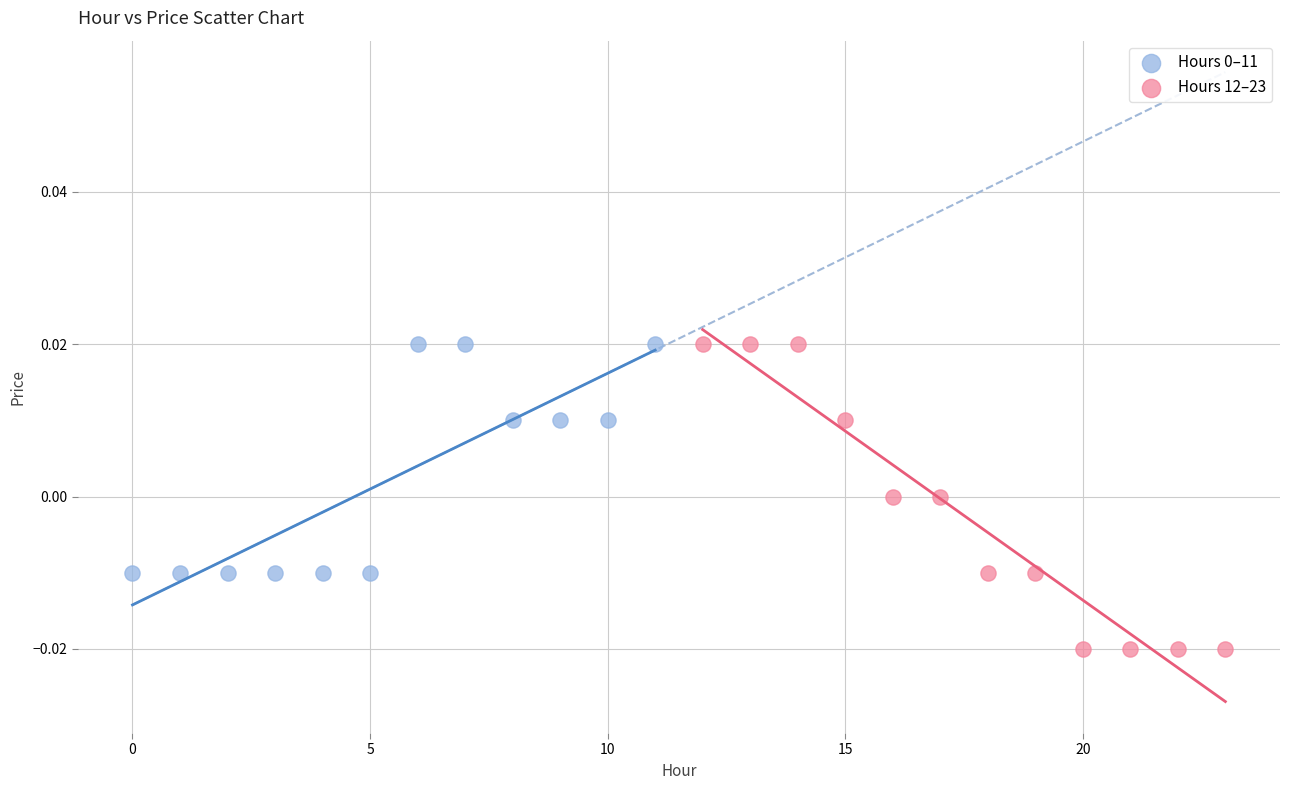

Which series contains the lowest Y value?

Hours 12–23